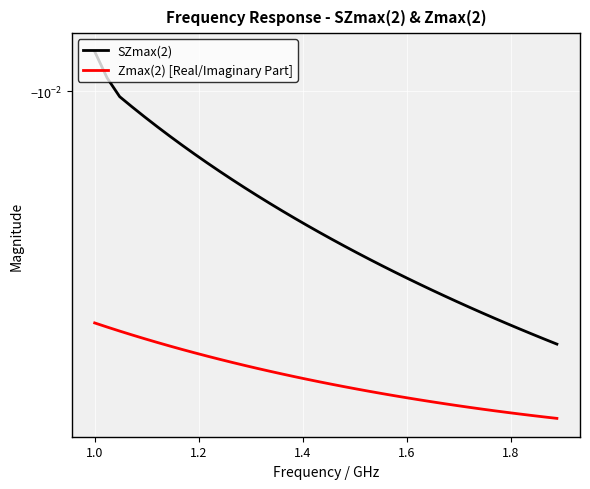

True or false: SZmax(2) has more than 0 points higher than both neighbors.

False